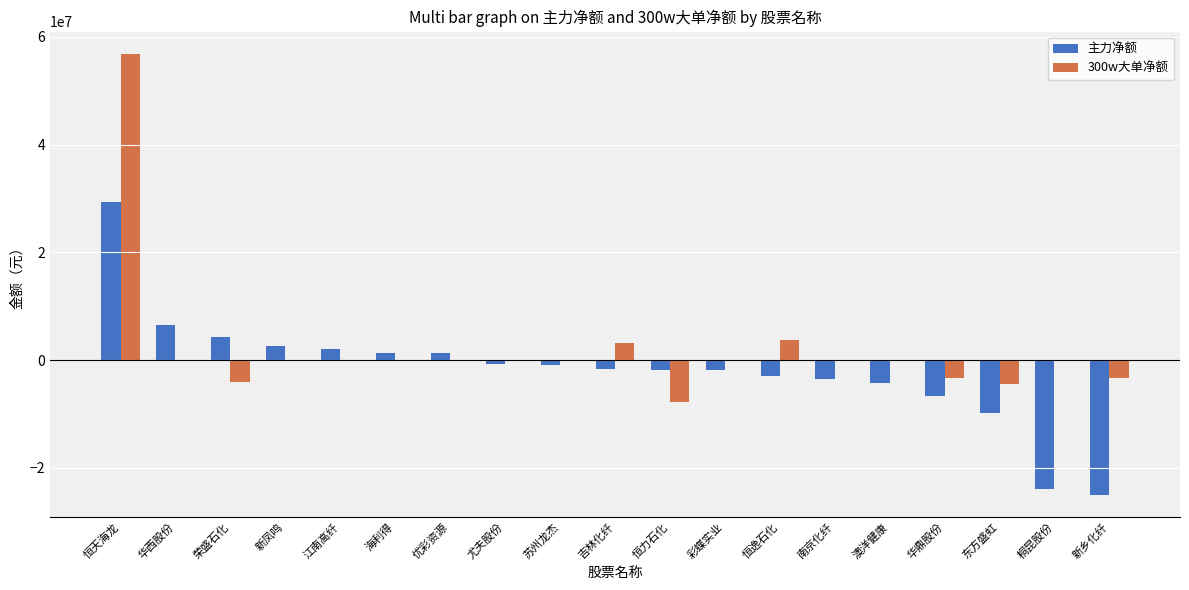

Which series changed the most between 华西股份 and 澳洋健康?

主力净额